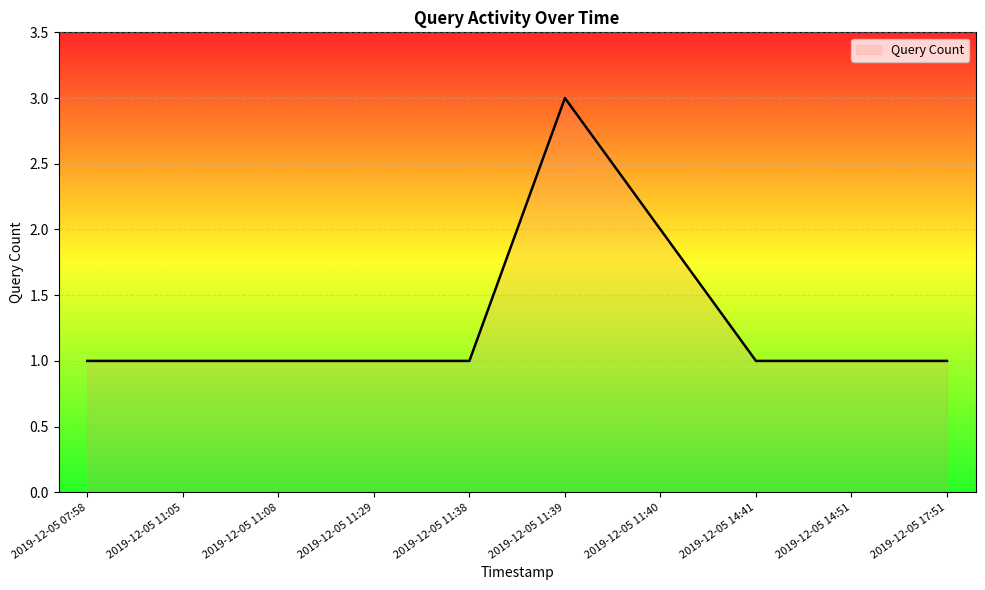

Is it true that the value at 2019-12-05 11:08 is 0?

False